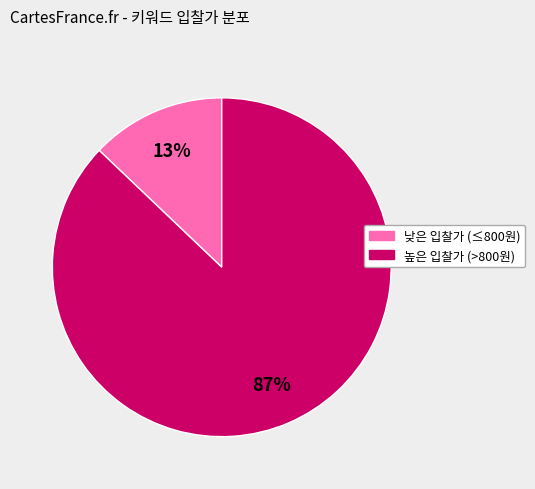

How many segments does this pie chart have?

2